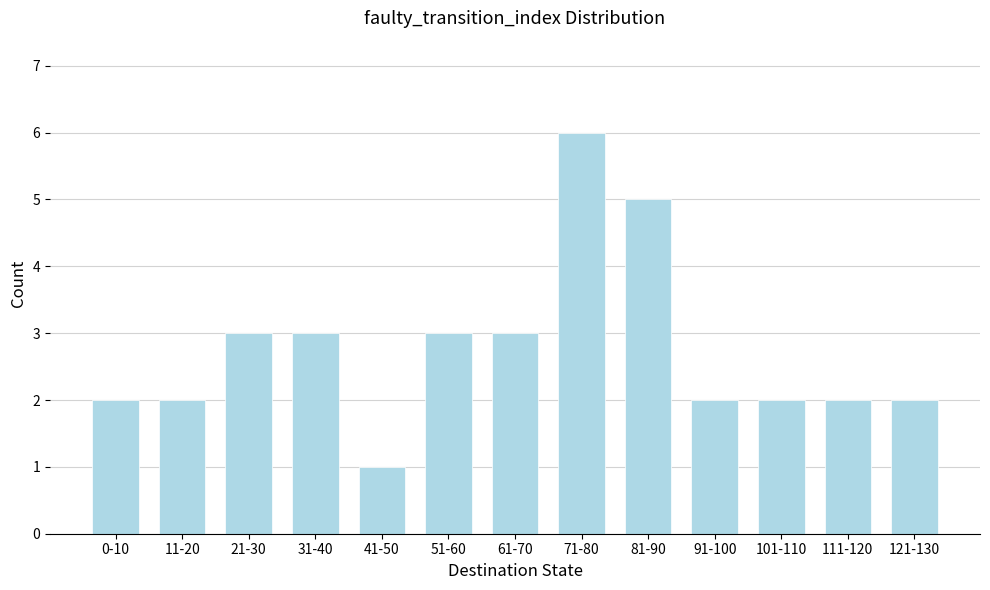

Reading right to left, list all the values displayed in this chart.

2	2	2	2	5	6	3	3	1	3	3	2	2